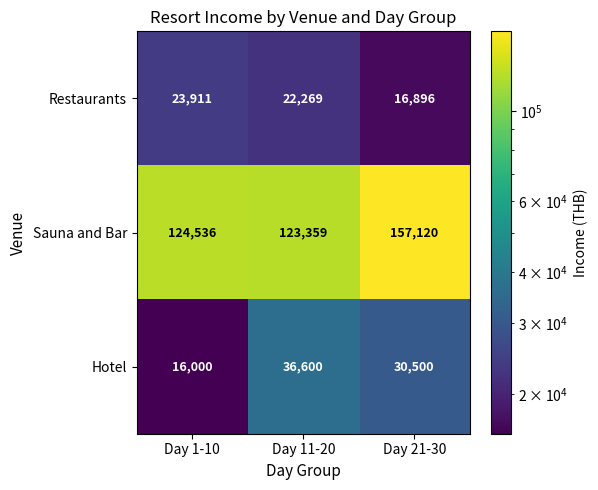

True or false: Restaurants has a value of 23911 at Day 1-10.

True